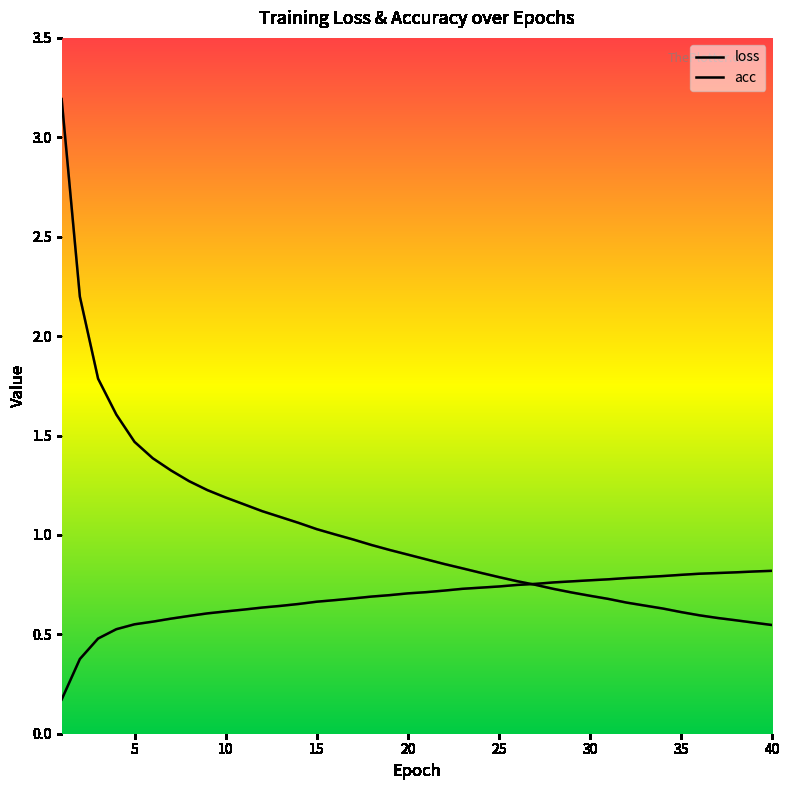

Is this an area chart (filled region under the line)?

No